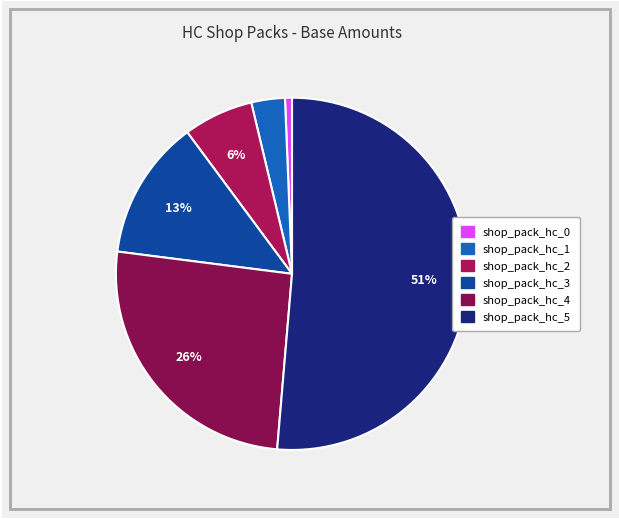

What percentage is the shop_pack_hc_2 slice, to the nearest percent?

6%